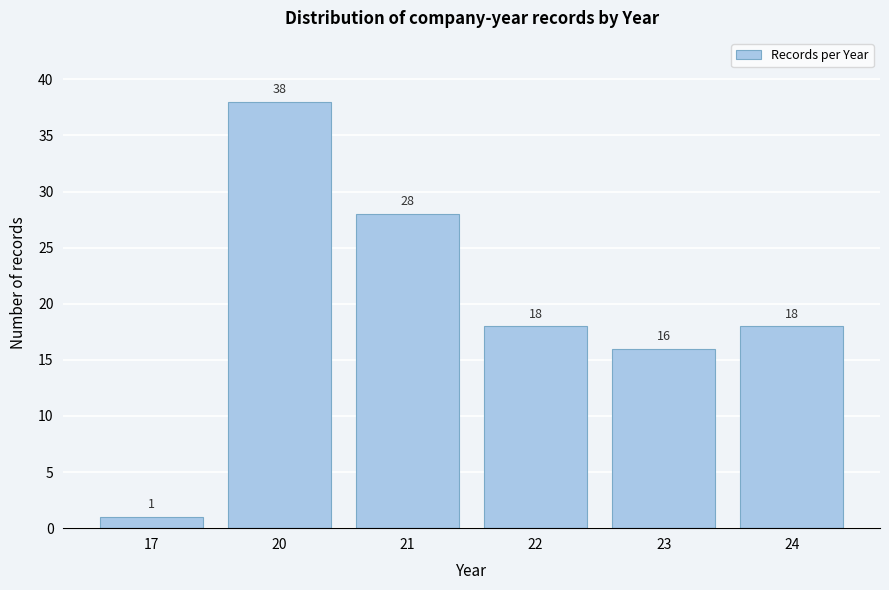

Reading right to left, extract all data points from this chart.

24=18	23=16	22=18	21=28	20=38	17=1